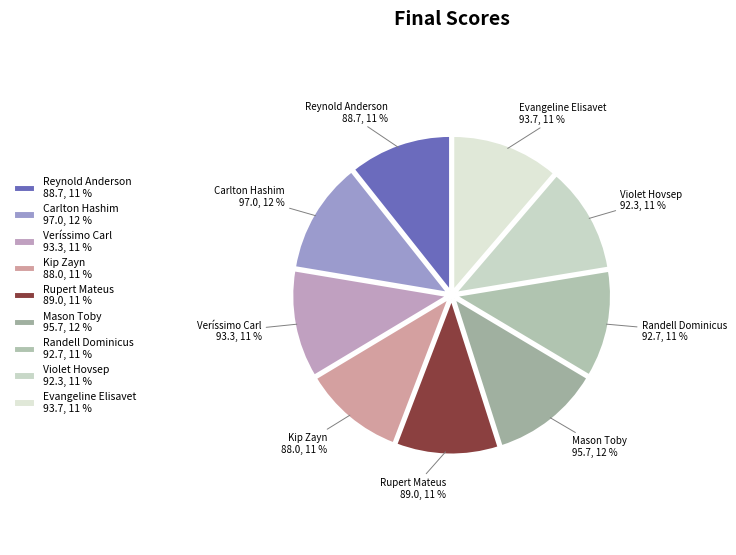

Is it true that Mason Toby is 12% of the pie?

True